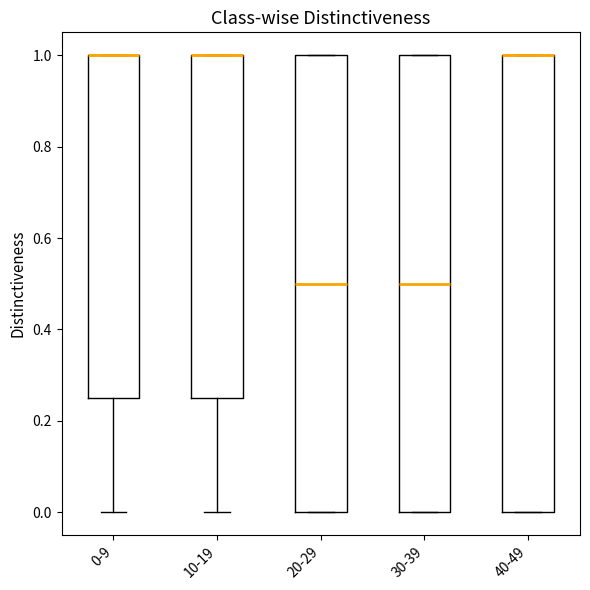

Reading left to right, transcribe this box plot: for each box, give where its median line is, the range the box spans, and where its two whiskers end, as read against the y-axis. The values are not printed on the chart, so give them approximately, as read against the axis.

0-9: median 1.00 (drawn on the box's upper edge), box 0.26 to 1.00, whiskers 0.00 to 1.00
10-19: median 1.00 (drawn on the box's upper edge), box 0.26 to 1.00, whiskers 0.00 to 1.00
20-29: median 0.50, box 0.00 to 1.00, whiskers 0.00 to 1.00
30-39: median 0.50, box 0.00 to 1.00, whiskers 0.00 to 1.00
40-49: median 1.00 (drawn on the box's upper edge), box 0.00 to 1.00, whiskers 0.00 to 1.00